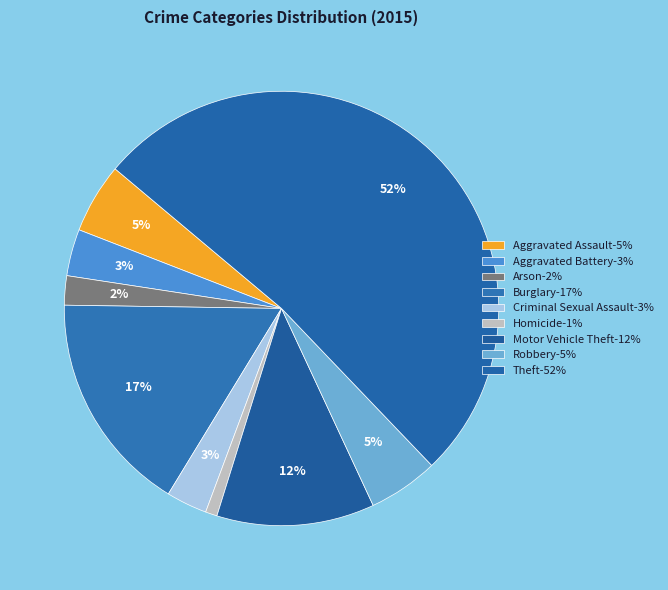

How many slices are in this pie chart?

9